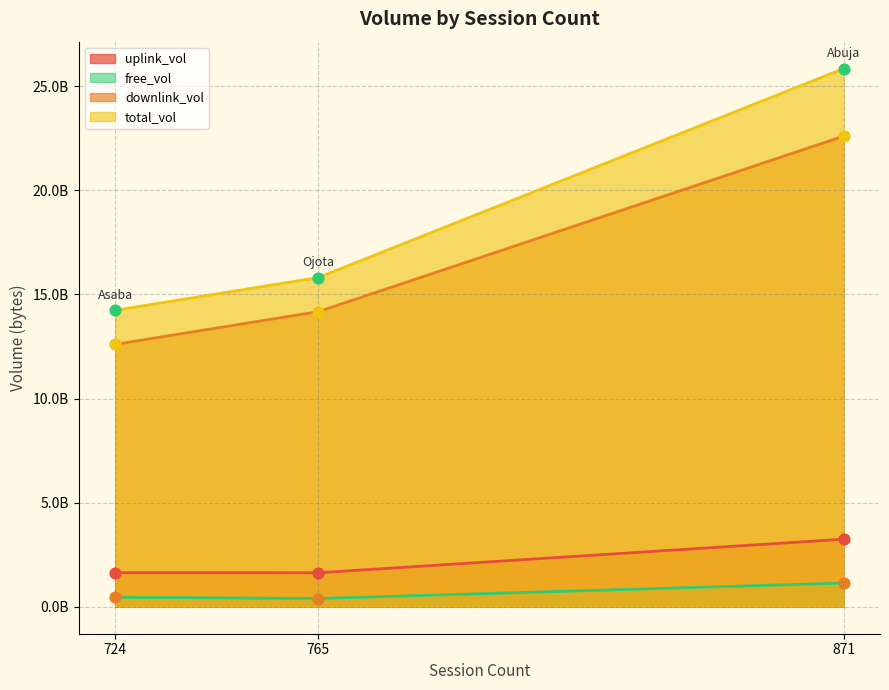

At how many categories does at least one series exceed 5581258920?

3